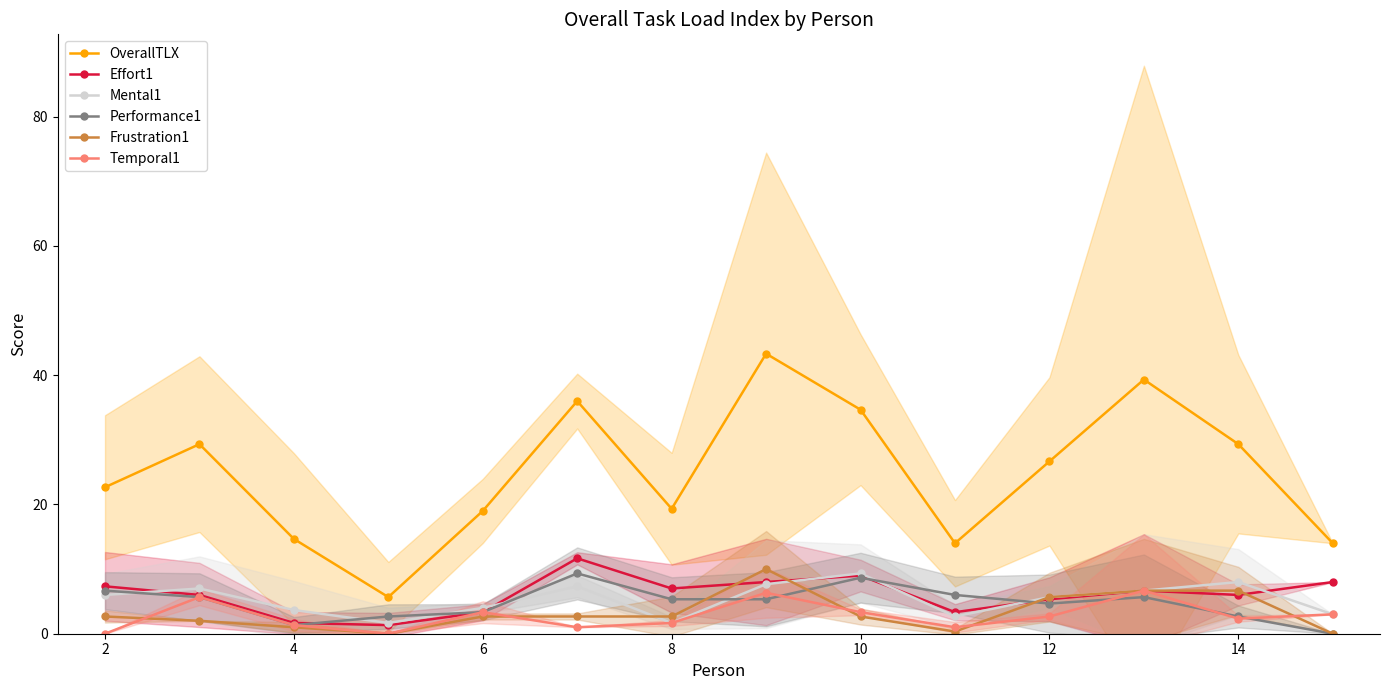

What is the maximum value for OverallTLX?

43.3